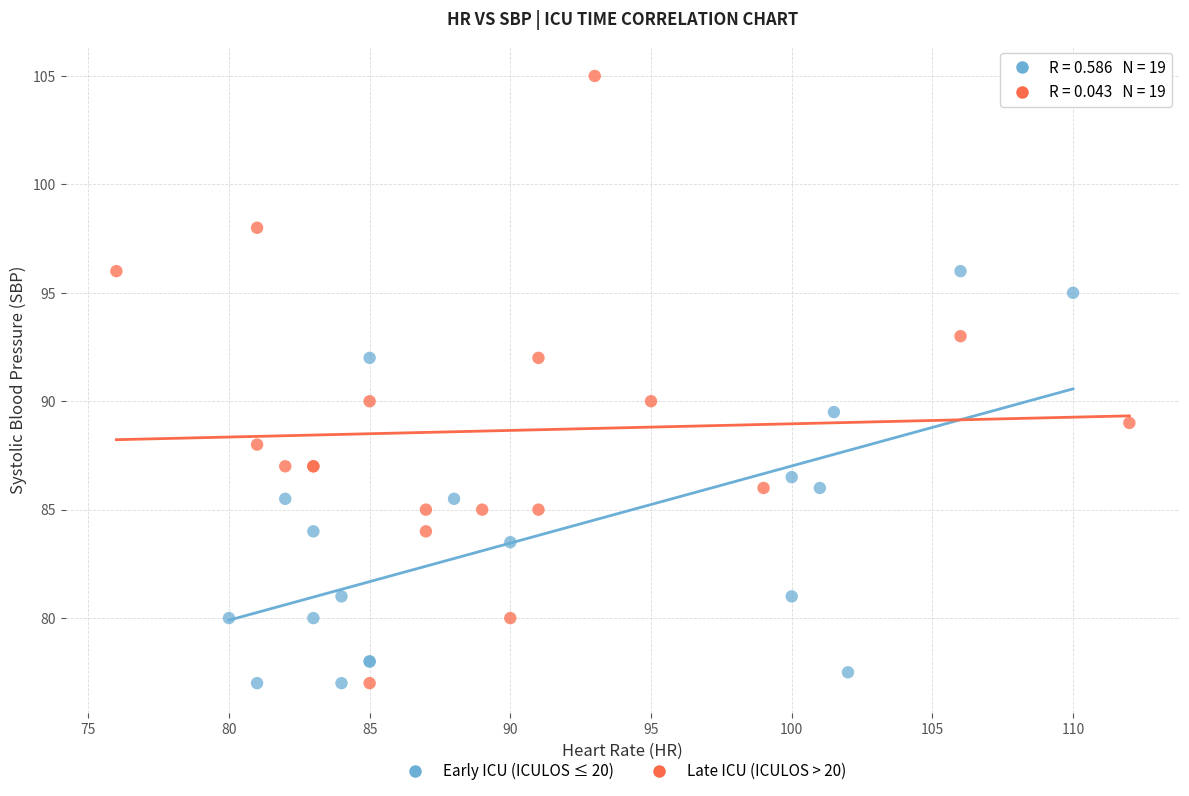

What are all the series names shown in the legend?

Early ICU (ICULOS ≤ 20), Late ICU (ICULOS > 20)